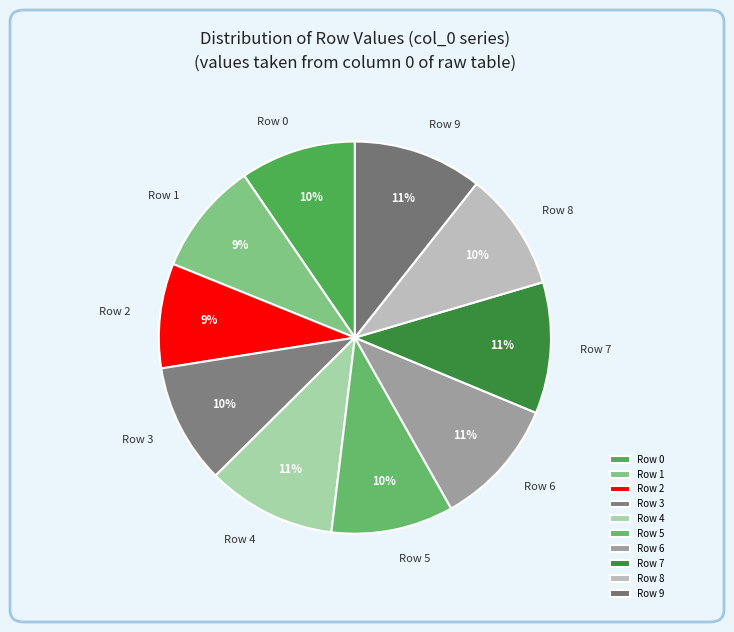

The Row 0 slice represents 10% of the pie. True or false?

True